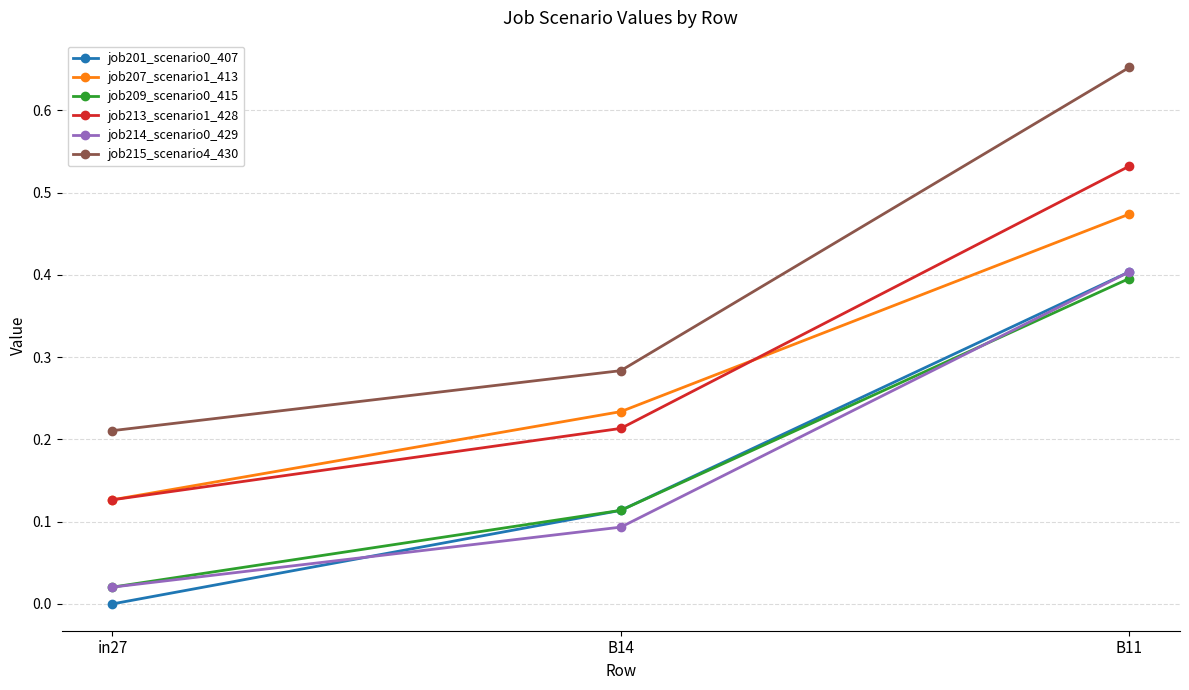

What is the label of the 1st point from the left?

in27